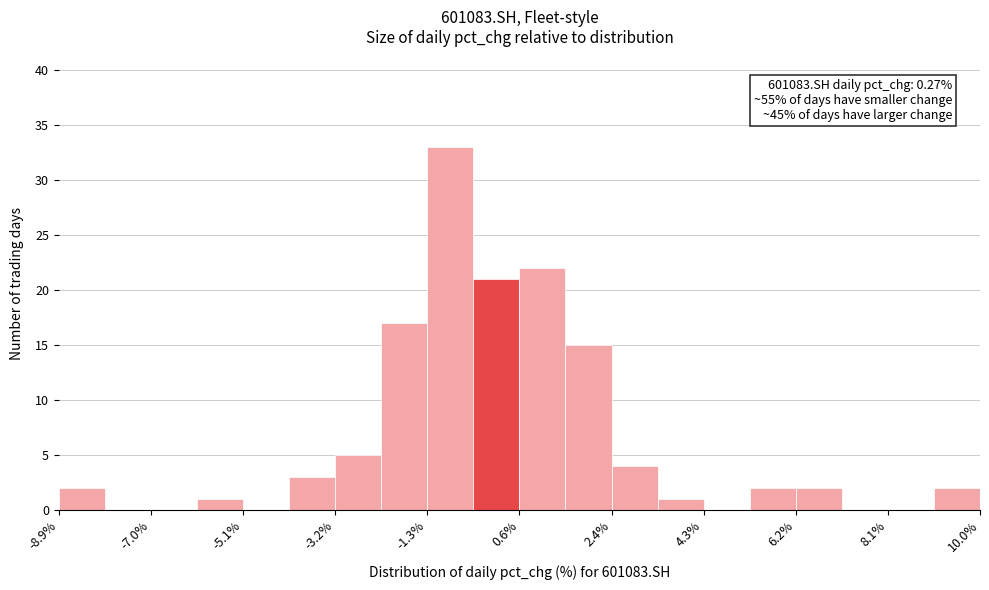

Over which range of the x-axis is the bar tallest?

-1.4 to -0.4